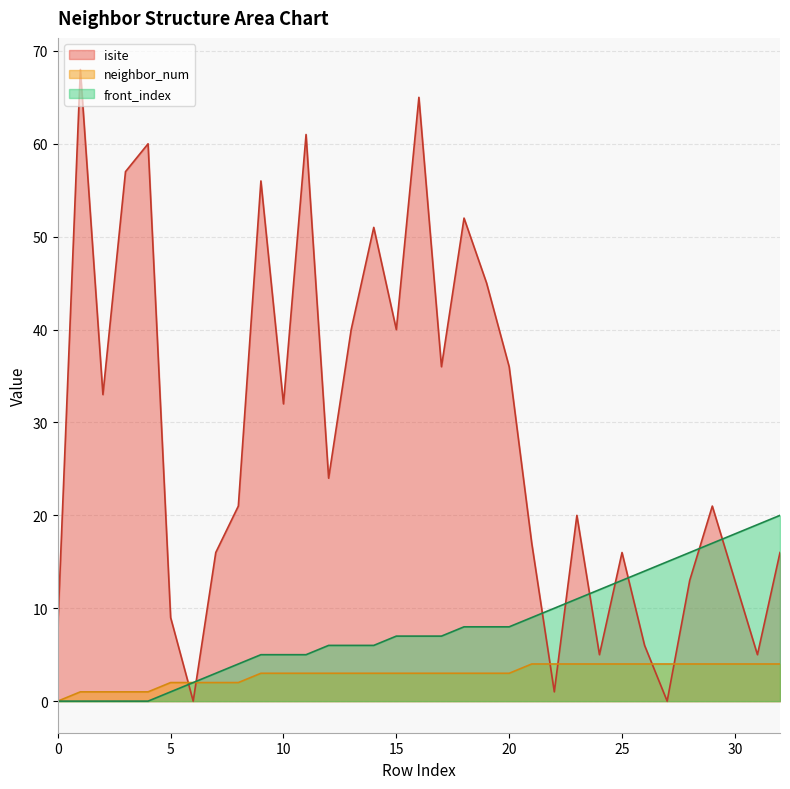

Which series ends up on top after the final intersection of neighbor_num and isite?

isite